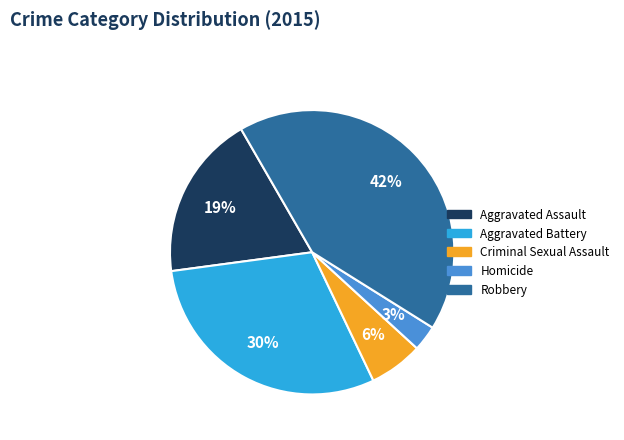

What is the smallest slice in the pie chart?

Homicide